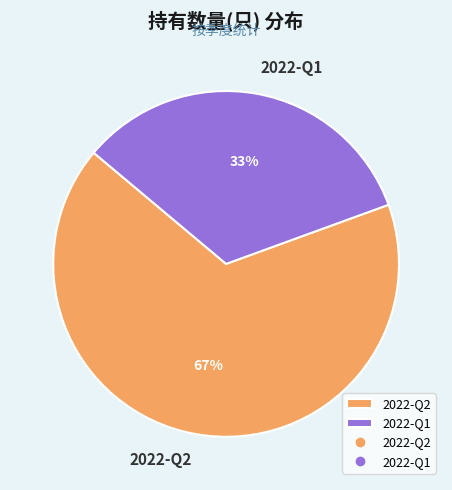

To the nearest percent, what is the average slice percentage?

50%